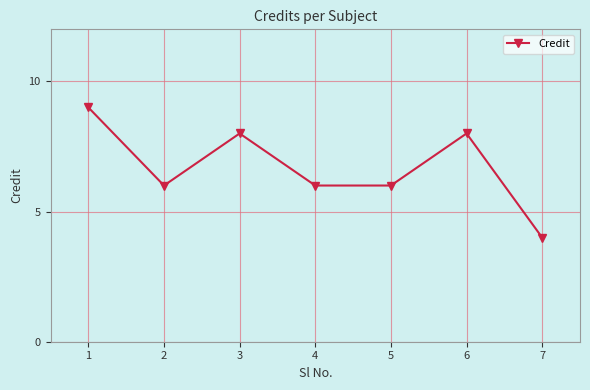

Between 3 and 5, which is larger?

3